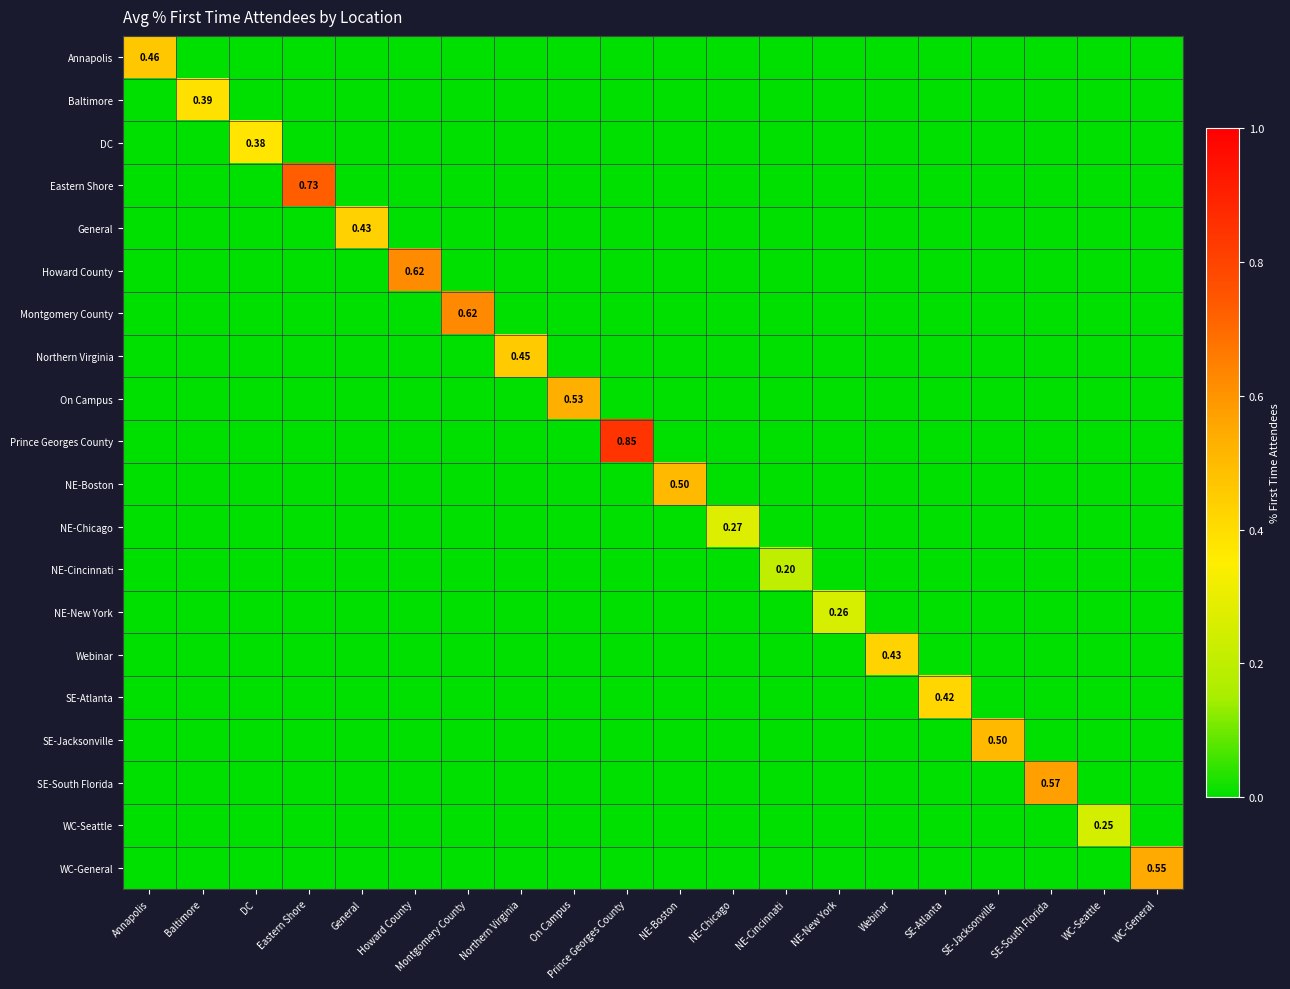

What is the sum of all WC-Seattle values?

0.2